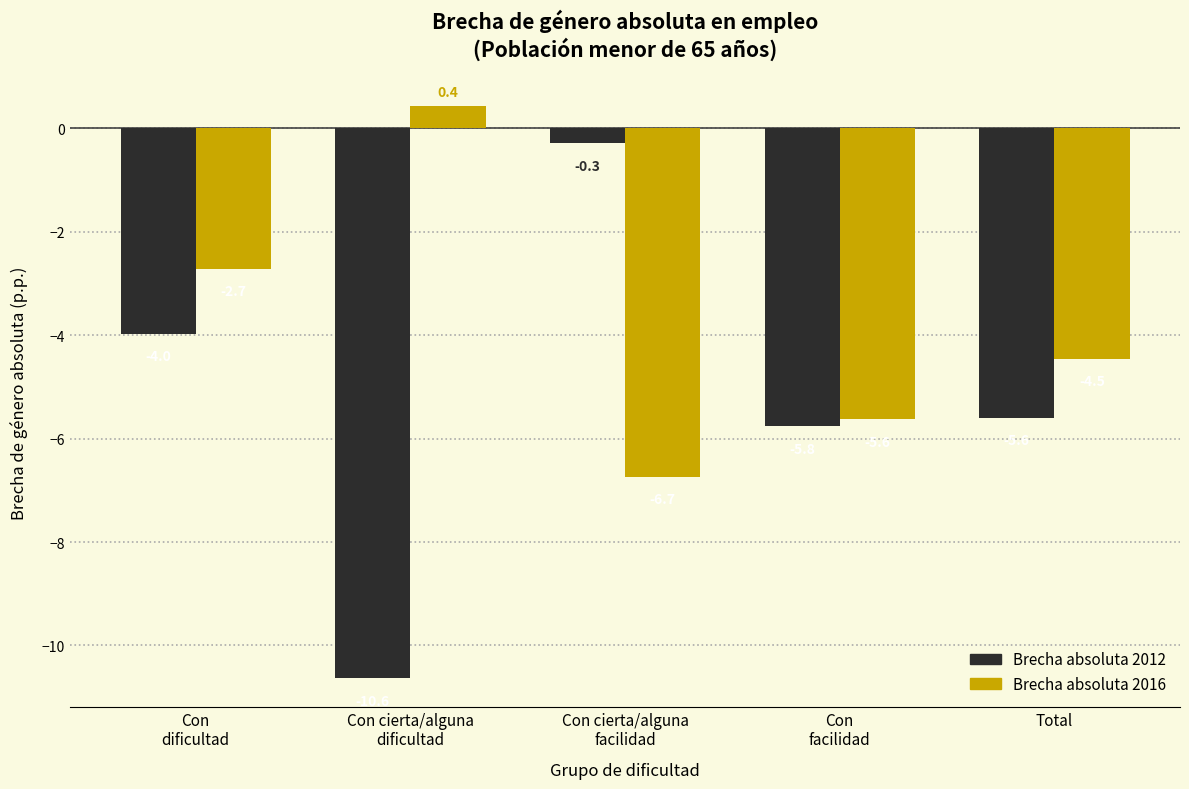

At which category is the sum across all series the highest?

Con
dificultad